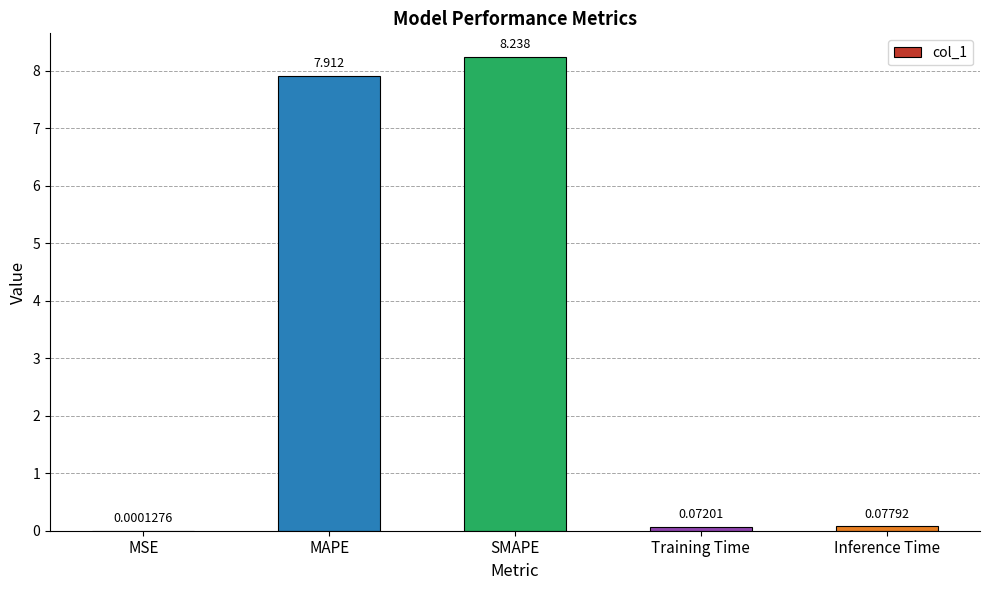

Which has a higher value, Training Time or MAPE?

MAPE